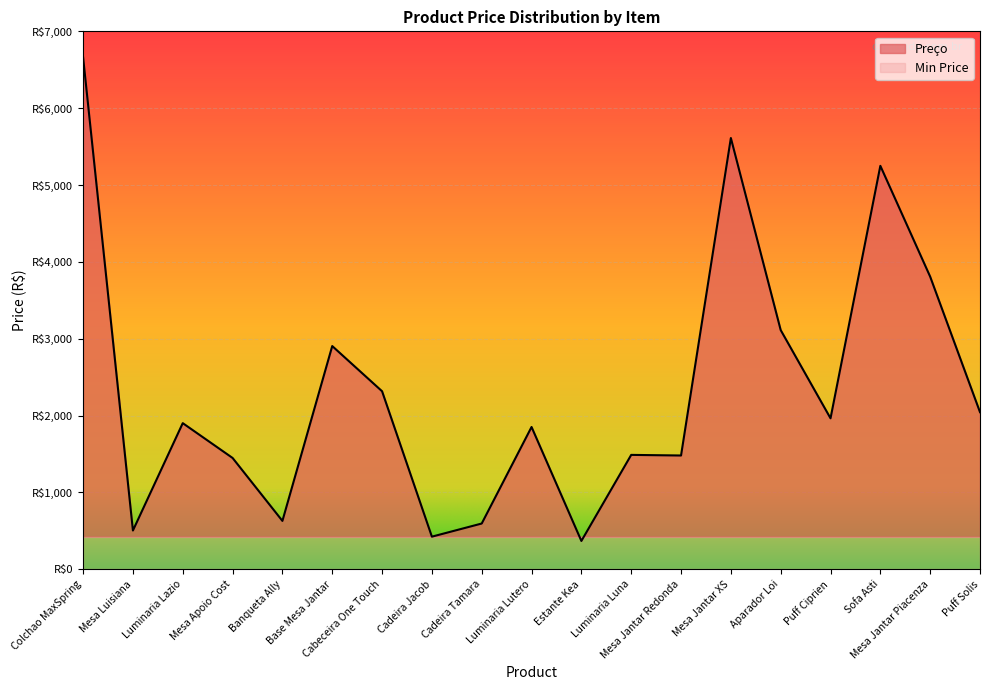

Rank the categories by value from lowest to highest.

Estante Kea, Cadeira Jacob, Mesa Luisiana, Cadeira Tamara, Banqueta Ally, Mesa Apoio Cost, Mesa Jantar Redonda, Luminaria Luna, Luminaria Lutero, Luminaria Lazio, Puff Ciprien, Puff Solis, Cabeceira One Touch, Base Mesa Jantar, Aparador Loi, Mesa Jantar Piacenza, Sofa Asti, Mesa Jantar XS, Colchao MaxSpring